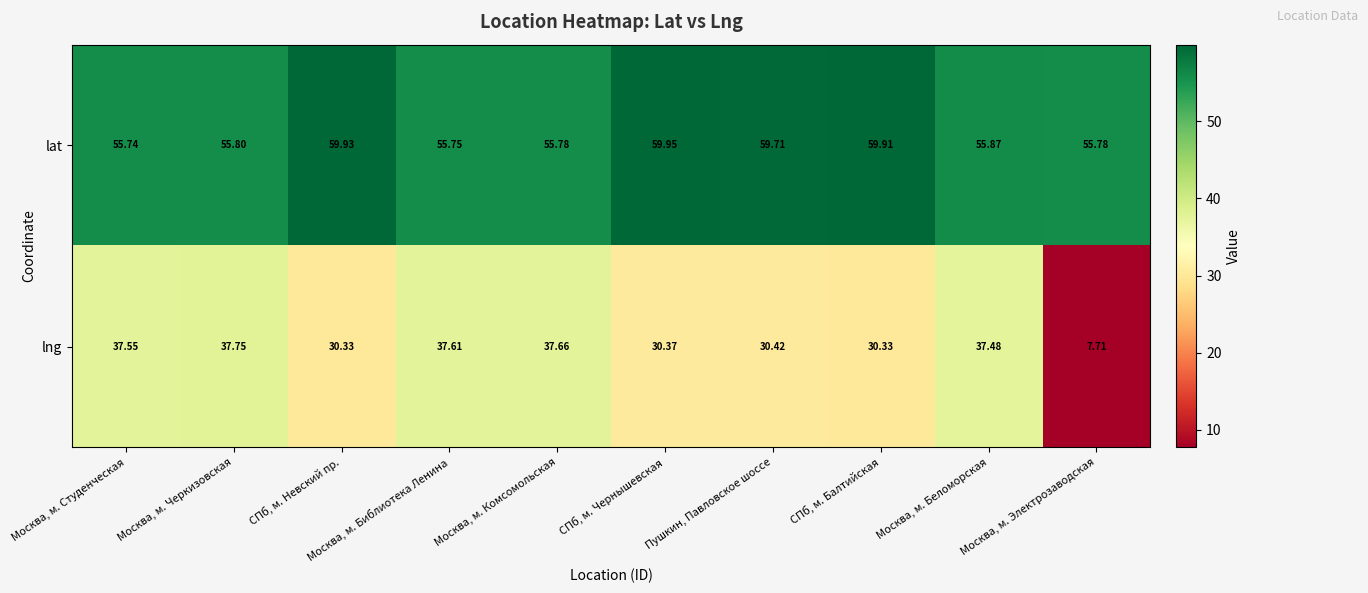

Where is lat nearest to the value 57?

Москва, м. Беломорская